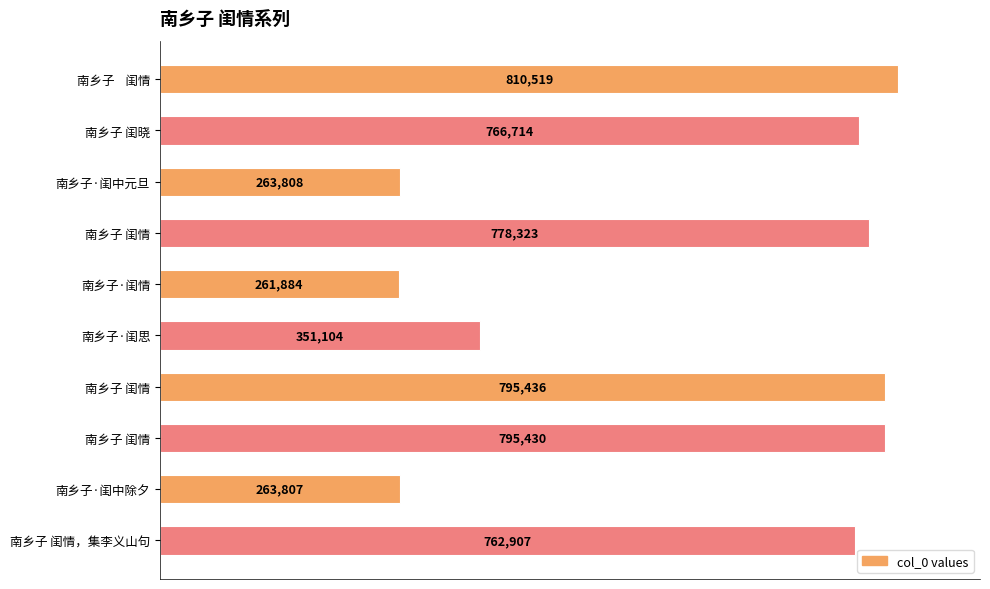

What is the difference between the maximum and minimum values?

548635